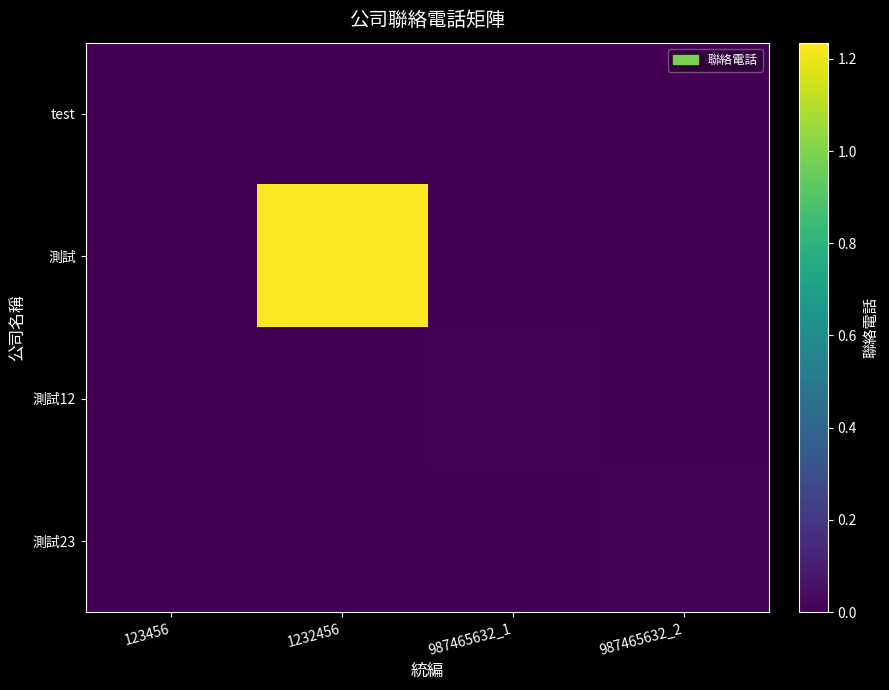

What is the difference between the highest and lowest values at 987465632_2?

963258741